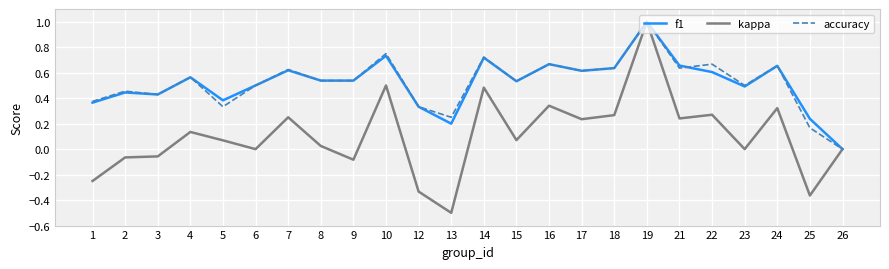

Which series changed the most between 14 and 25?

kappa